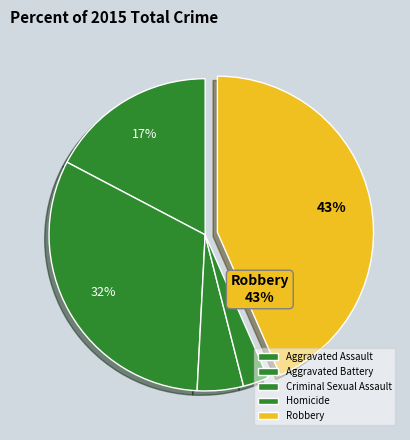

To the nearest percent, what portion does Aggravated Battery represent?

32%